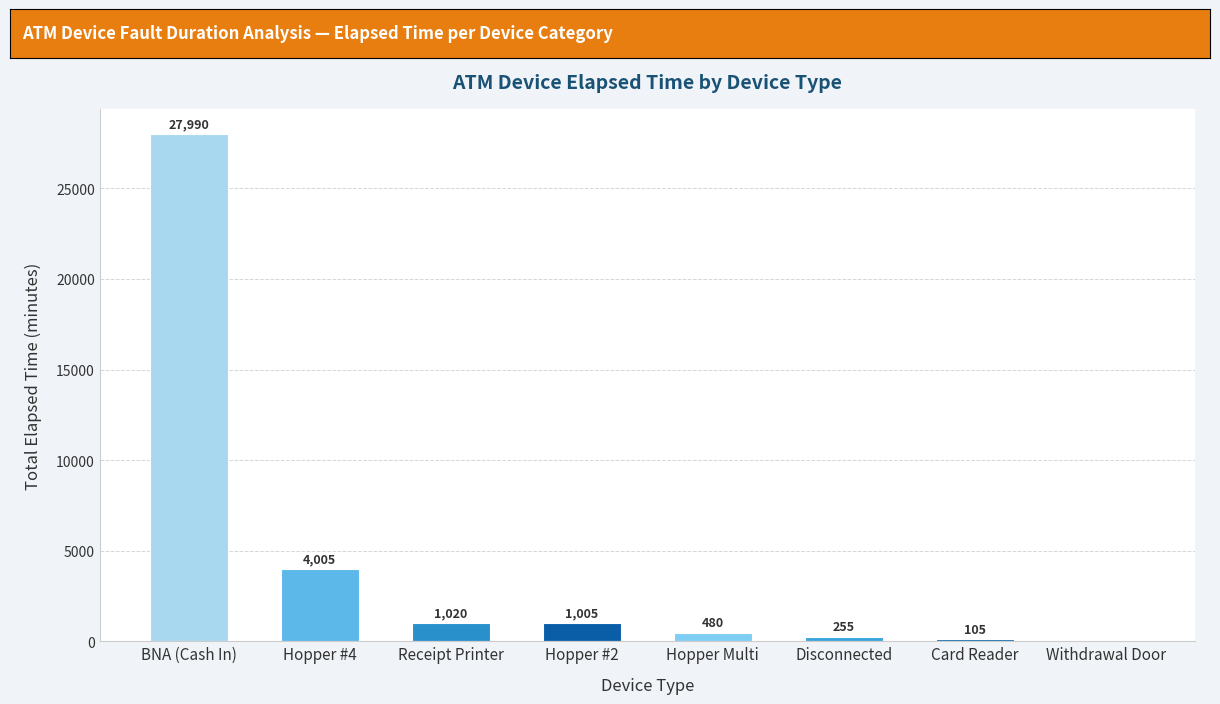

What is the average value?

4358